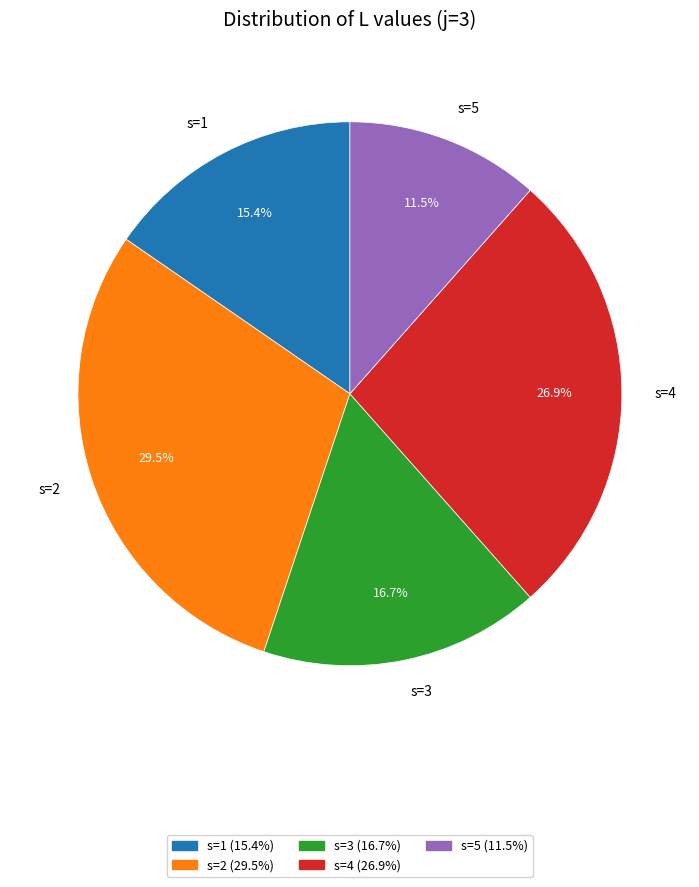

Which has a higher value, s=1 or s=2?

s=2